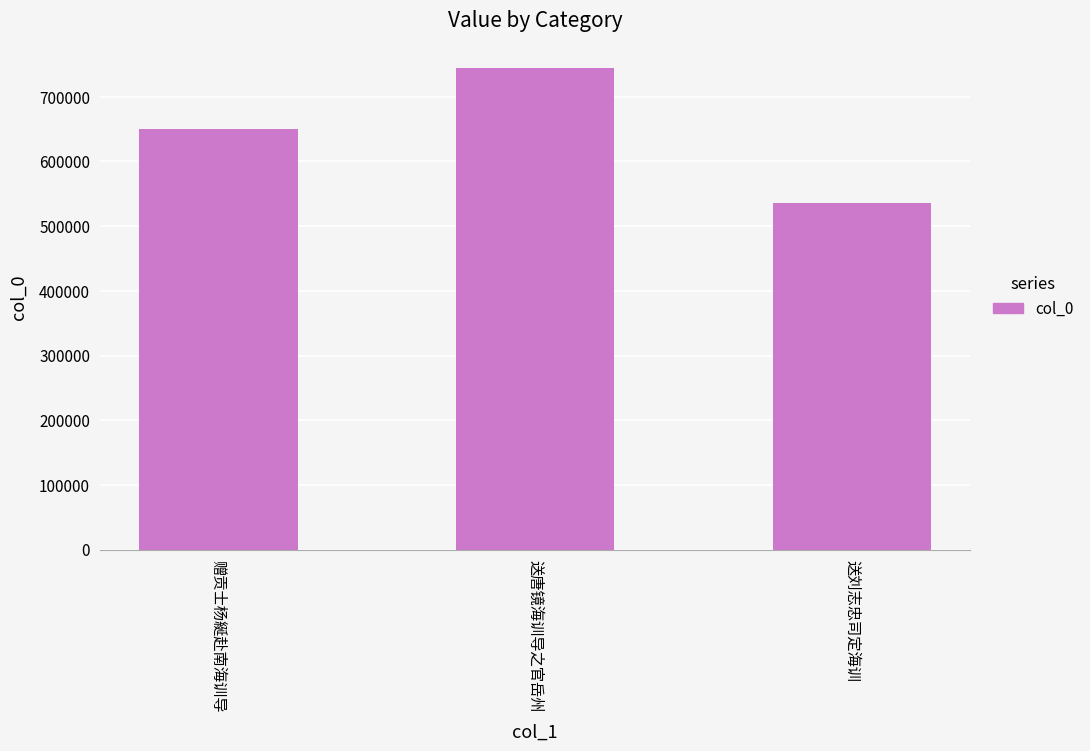

What is the approximate value at 送唐镜海训导之官岳州, to the nearest 10?

745230